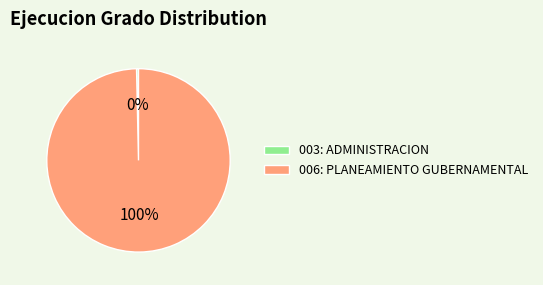

Rank the categories by value from highest to lowest.

006: PLANEAMIENTO GUBERNAMENTAL, 003: ADMINISTRACION